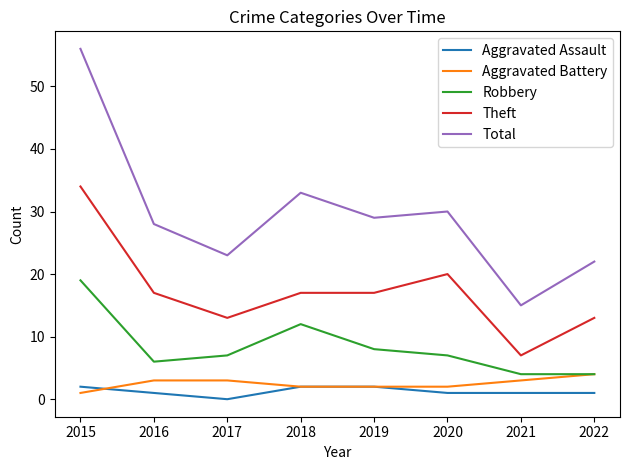

How many series are shown in this chart?

5